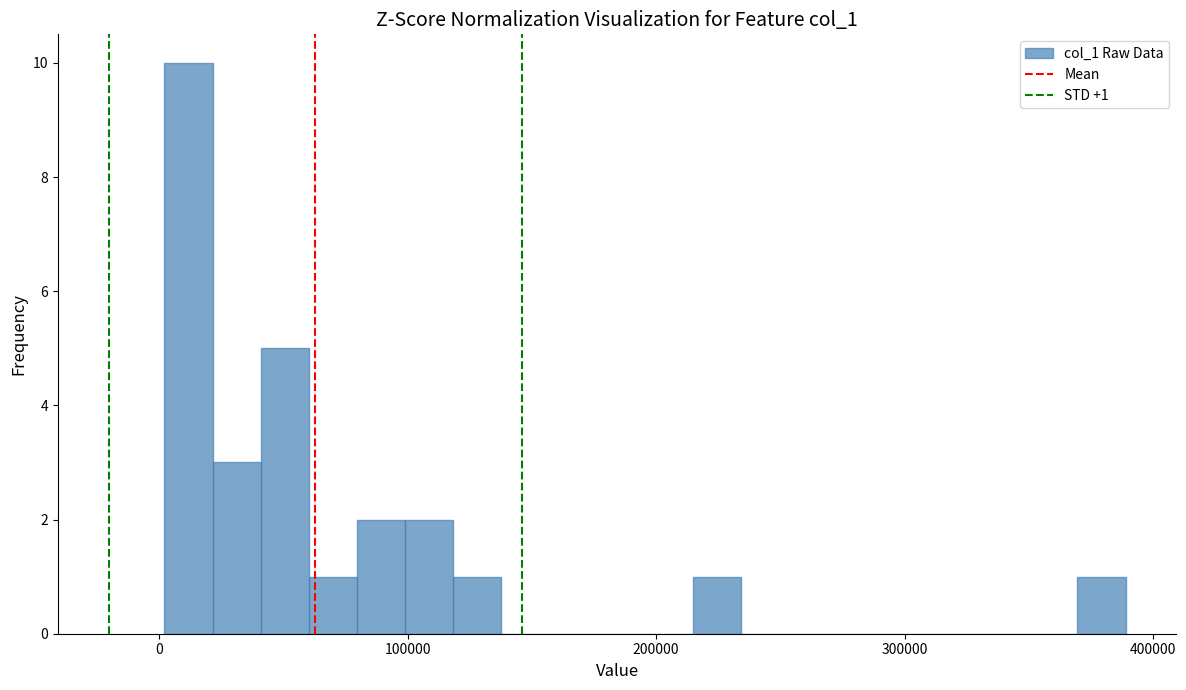

Around what value on the x-axis is the tallest bar? Give the approximate position of its centre, as read against the axis.

10000